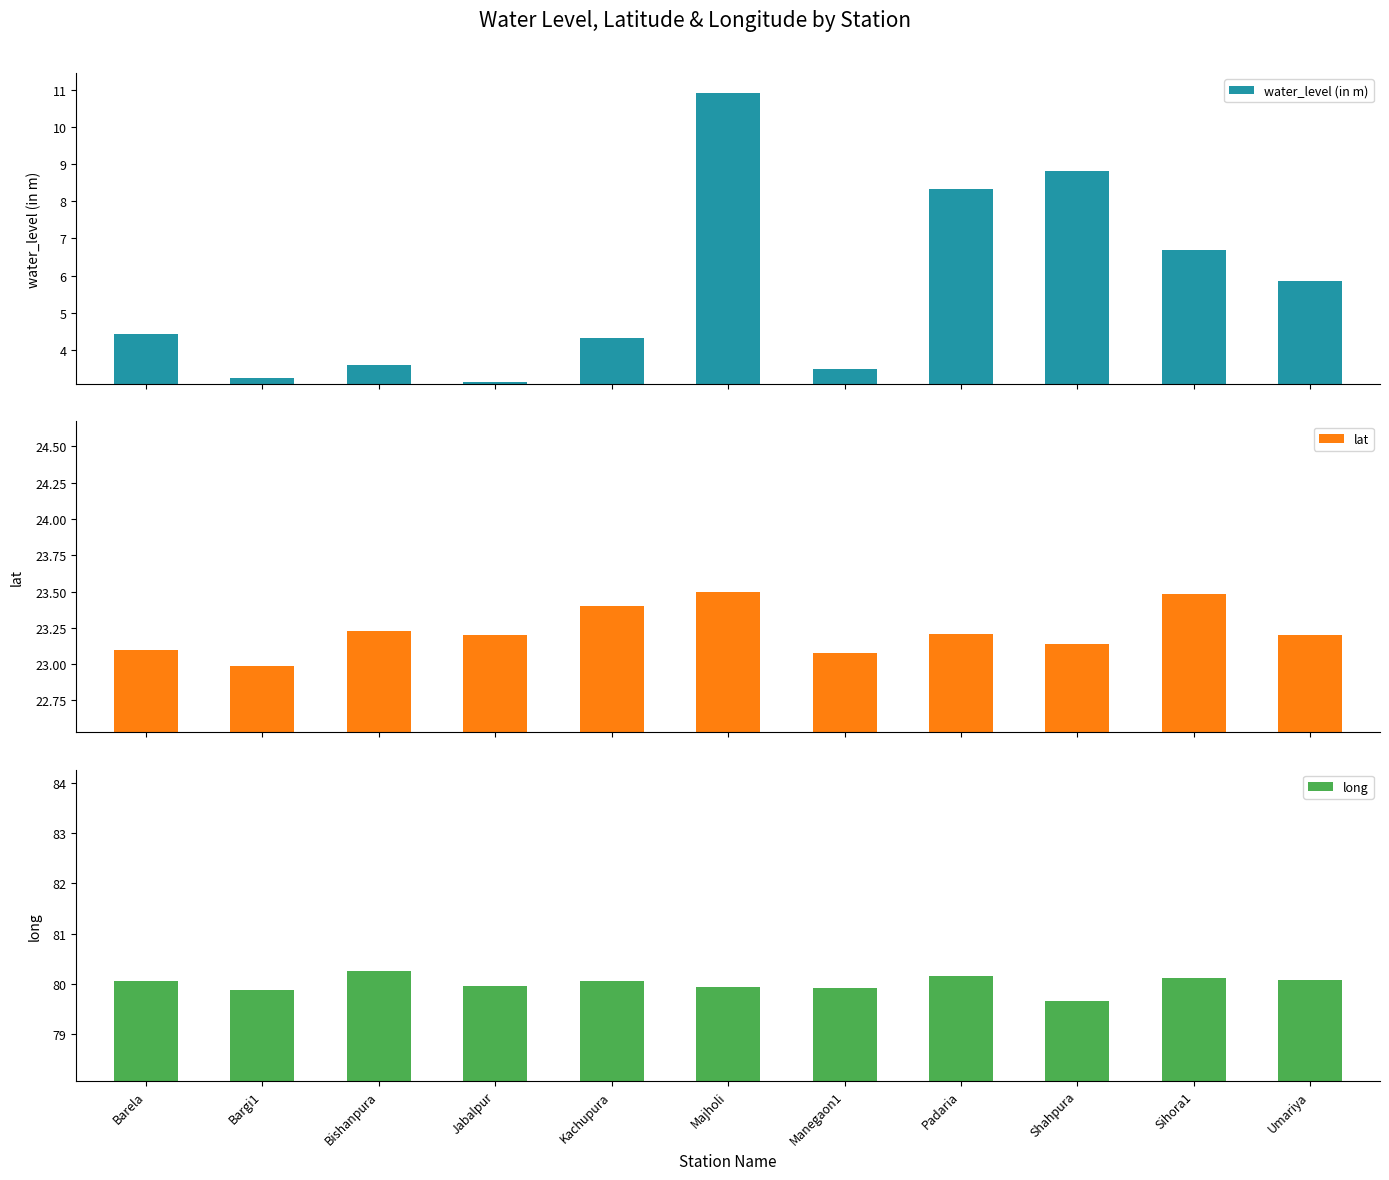

What is the difference between the maximum and minimum values in the long series?

0.6